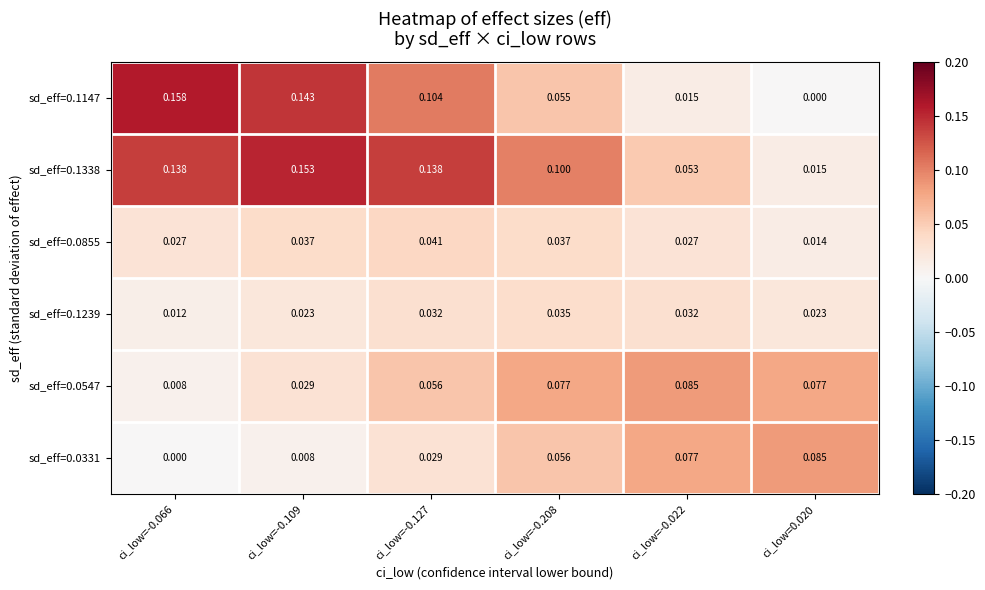

Between ci_low=-0.066 and ci_low=-0.127, which series saw the biggest shift?

sd_eff=0.1147